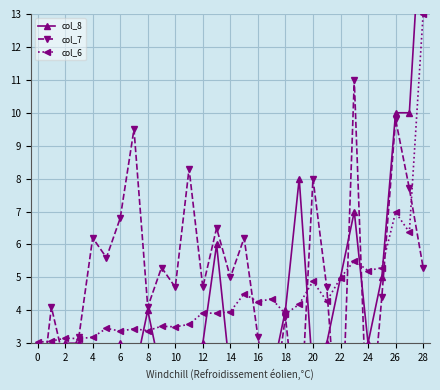

At which label is col_6 closest to 8?

26